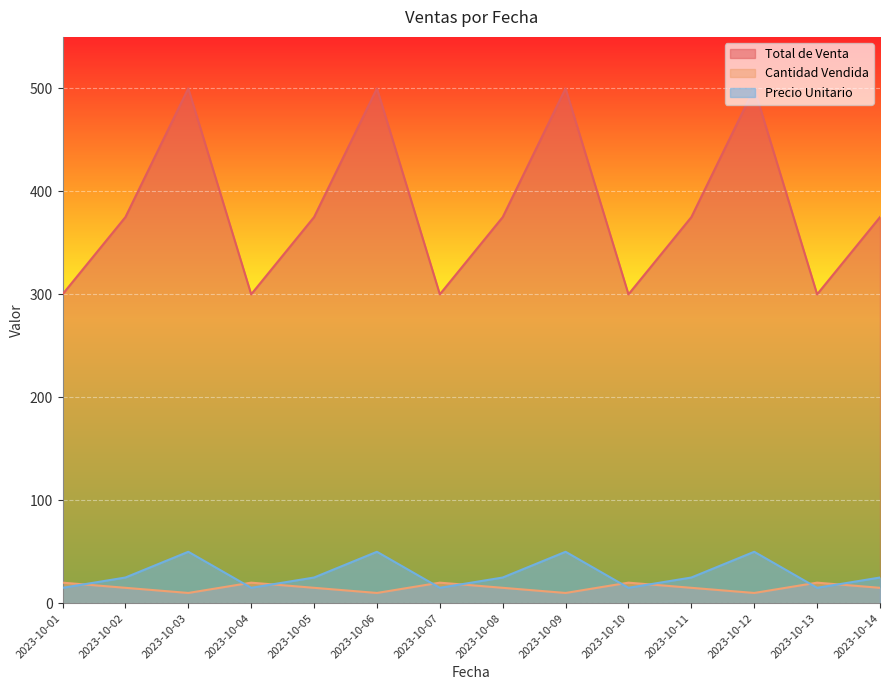

What is the spread (max minus min) of values at 2023-10-14?

360